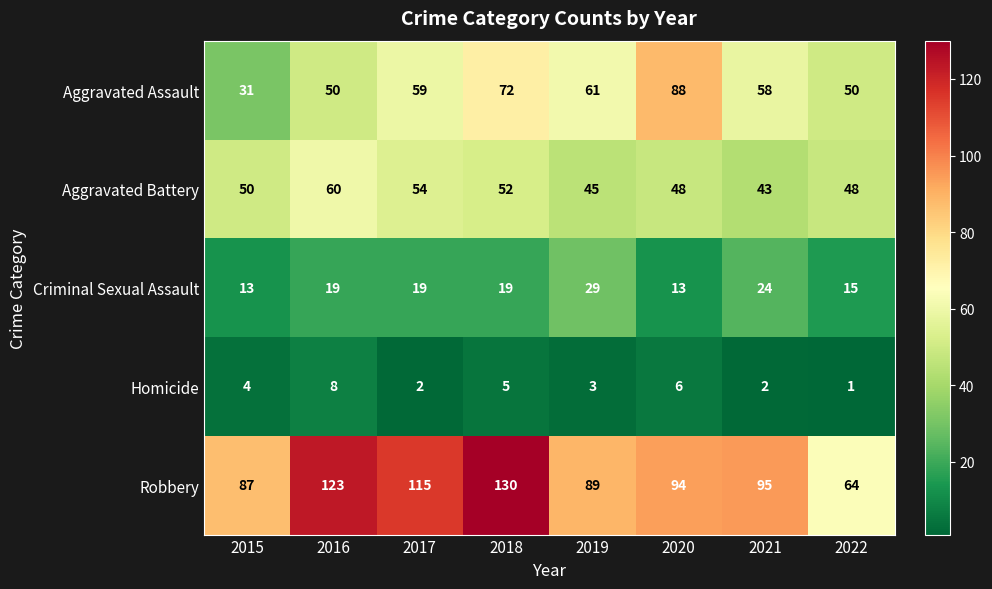

Read the Homicide value at 2018.

5